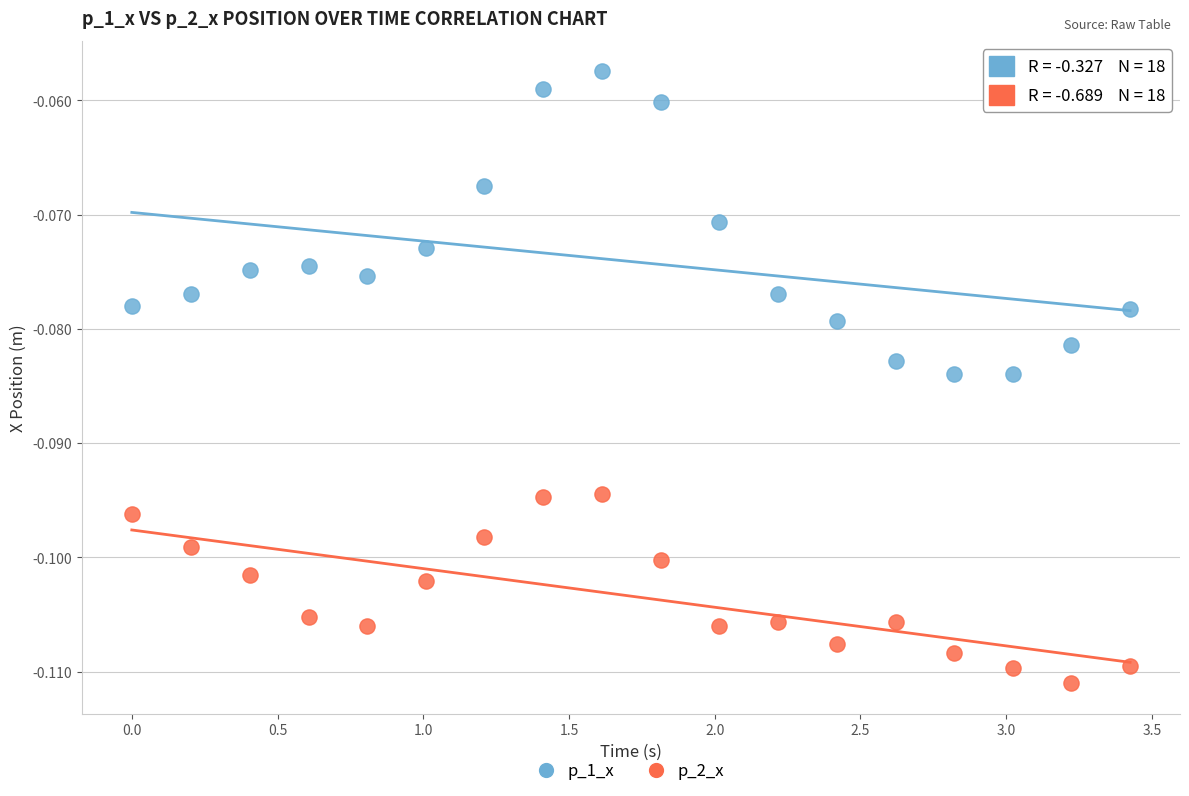

Which series has the largest Y range (max minus min)?

p_1_x